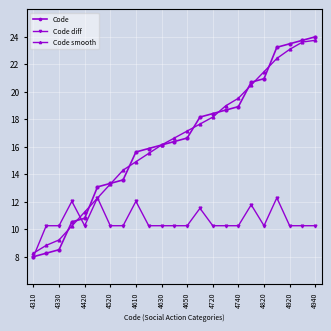

What is the maximum value shown in the chart?

24.0